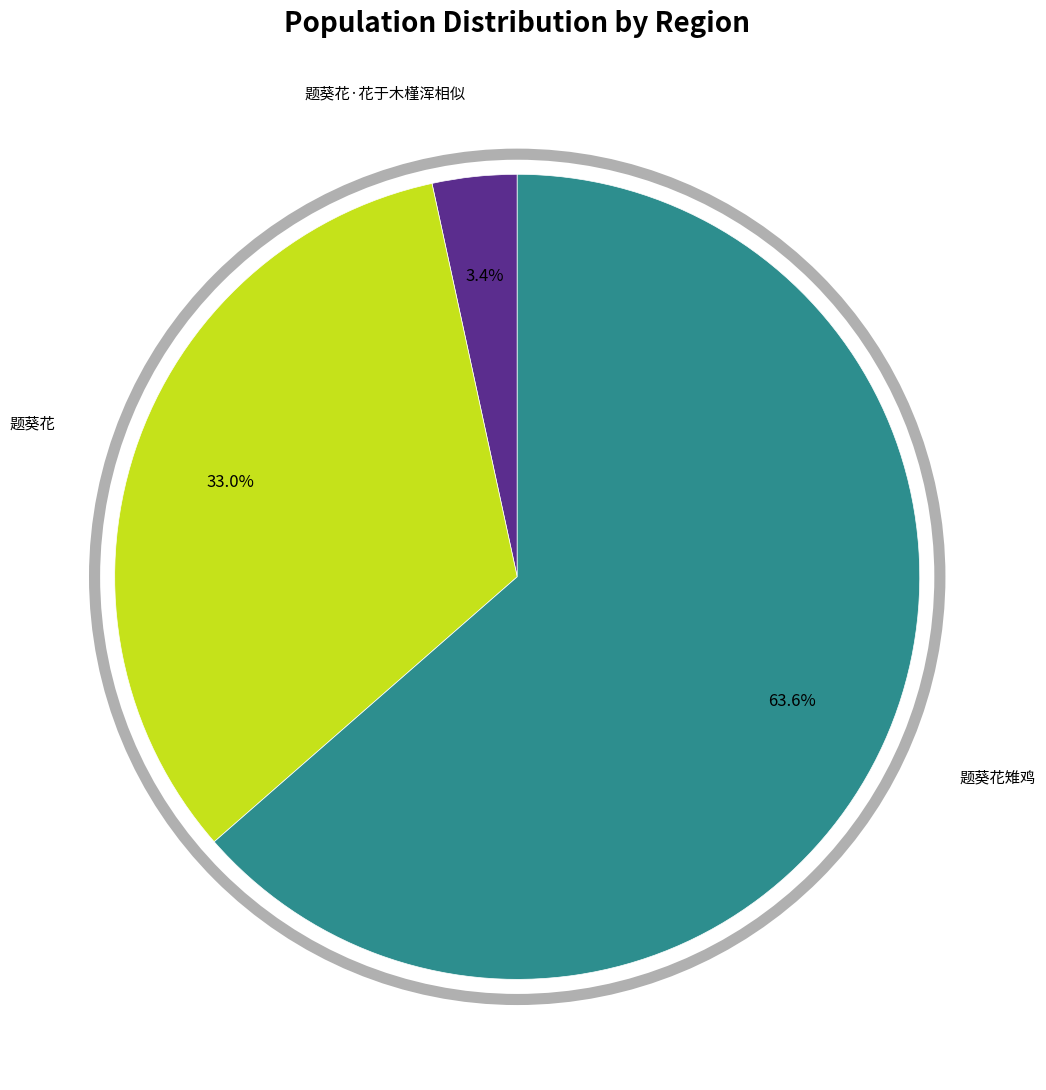

Is there a majority slice in this chart?

Yes